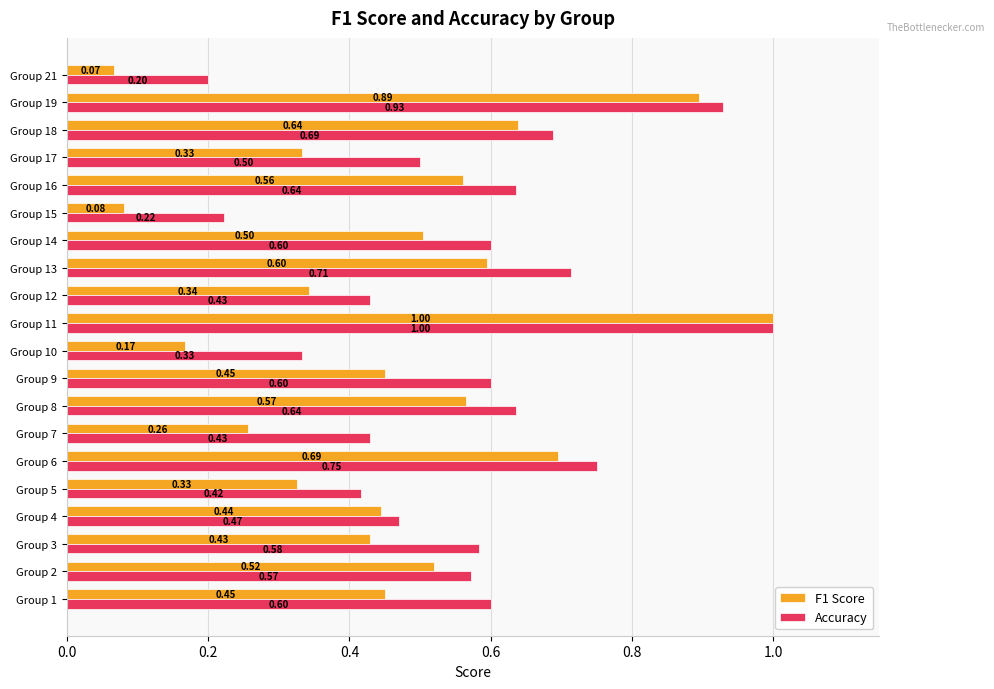

How many series are shown in this chart?

2